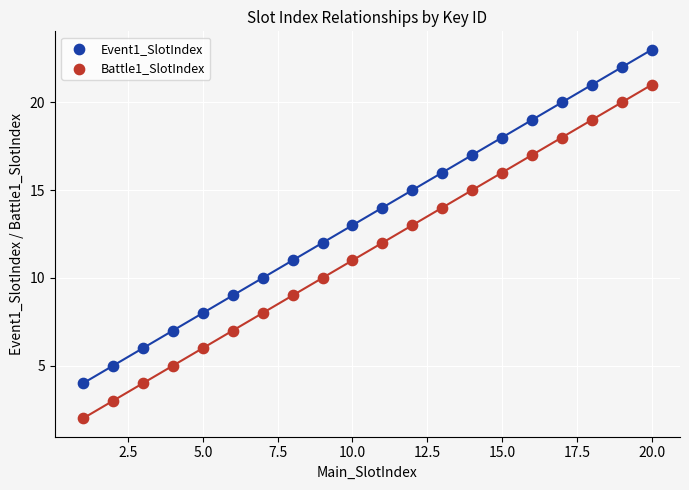

Across all data points, what is the range of X values (max minus min)?

19